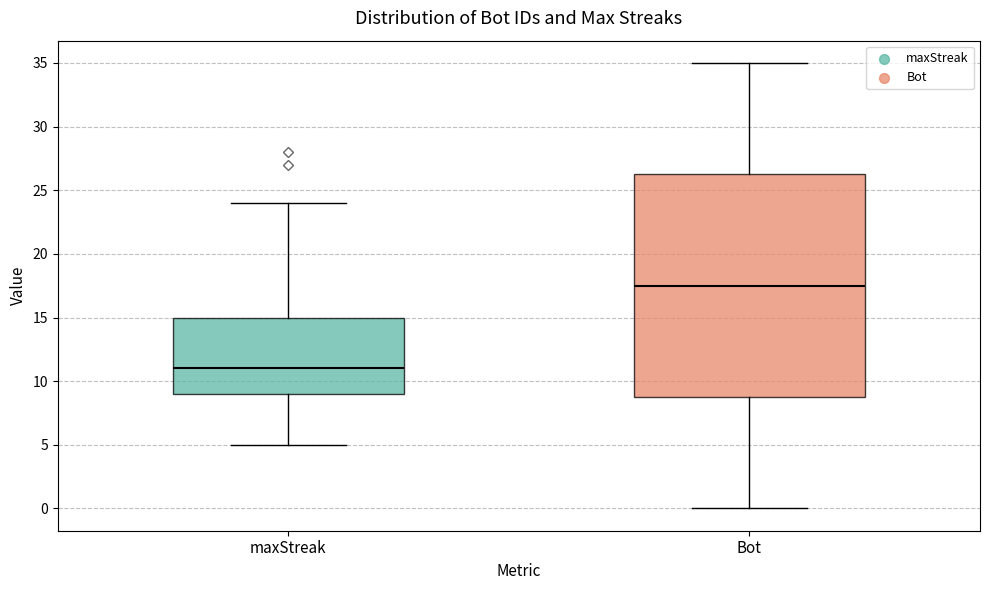

Reading left to right, transcribe this box plot: for each box, give where its median line is, the range the box spans, and where its two whiskers end, as read against the y-axis. The values are not printed on the chart, so give them approximately, as read against the axis.

maxStreak: median 11.0, box 9.0 to 15.0, whiskers 5.0 to 24.0
Bot: median 17.5, box 9.0 to 26.5, whiskers 0.0 to 35.0